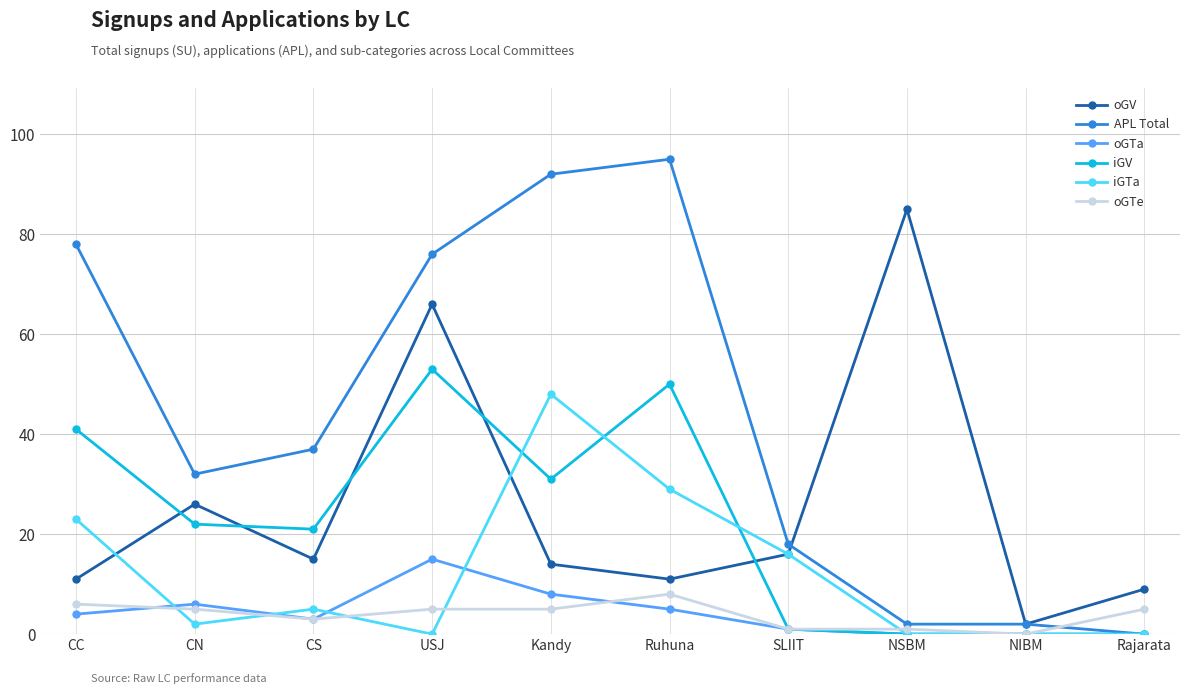

Which label corresponds to the largest value in the chart?

Ruhuna